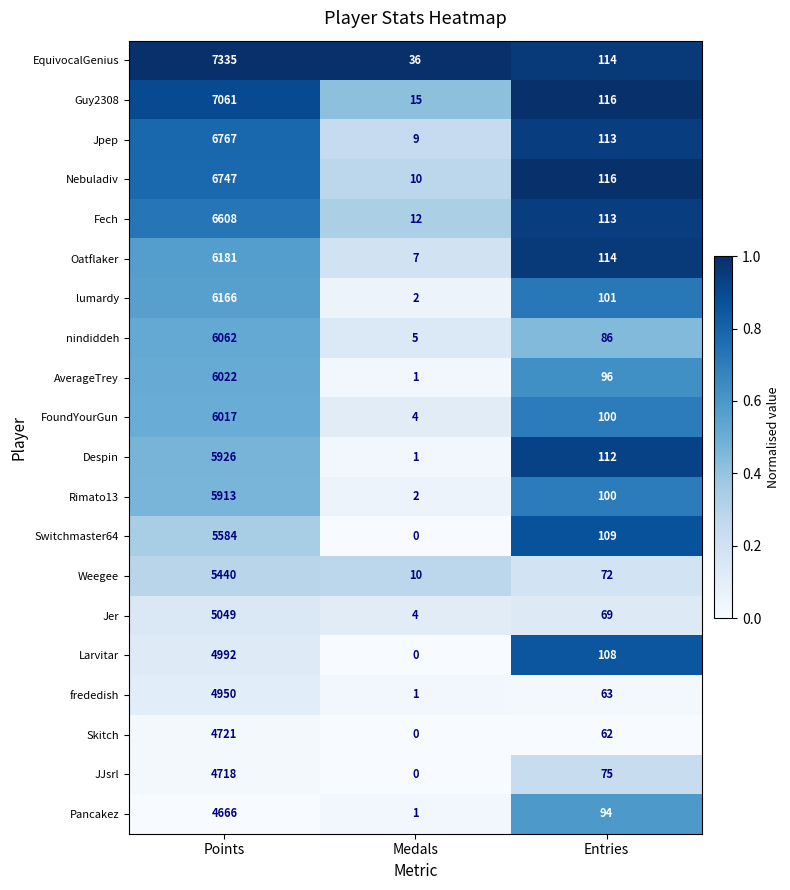

The value of Nebuladiv at Entries is 46. True or false?

False